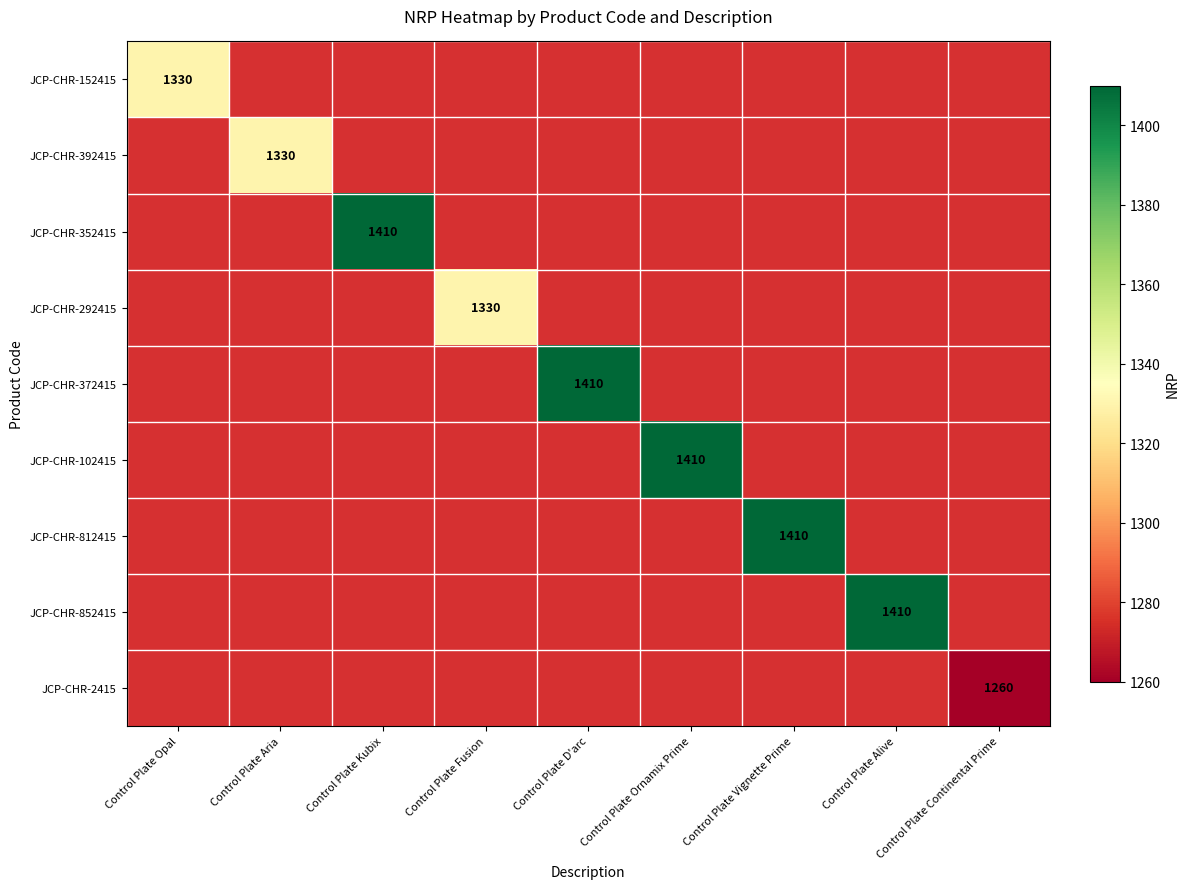

The value of JCP-CHR-2415 at Control Plate Continental Prime is 2260. True or false?

False